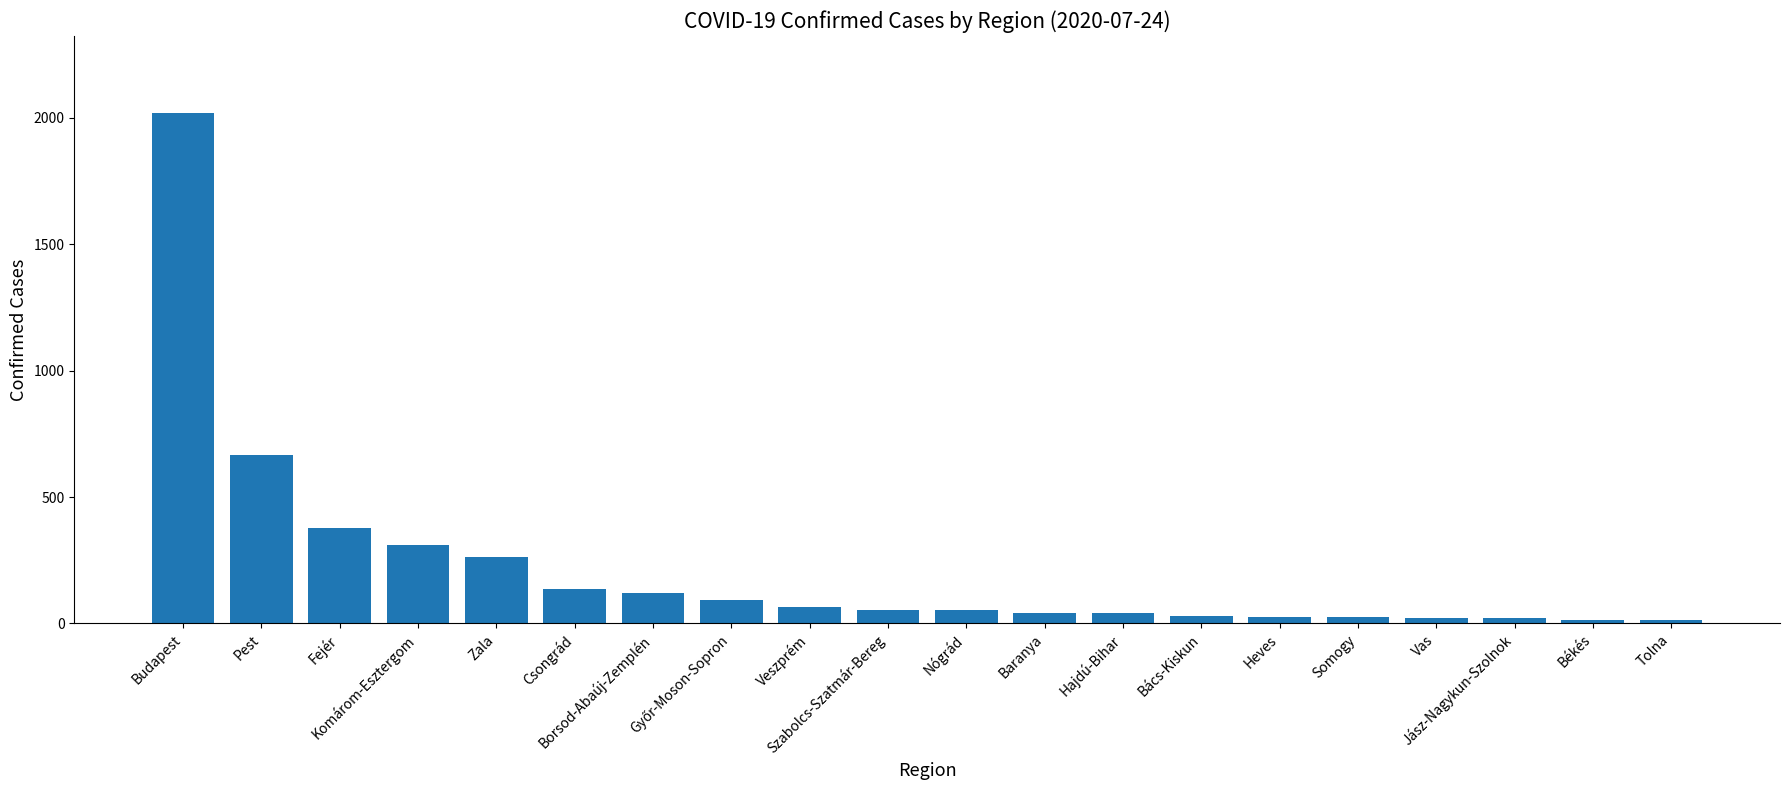

The value at Heves is 26. True or false?

True